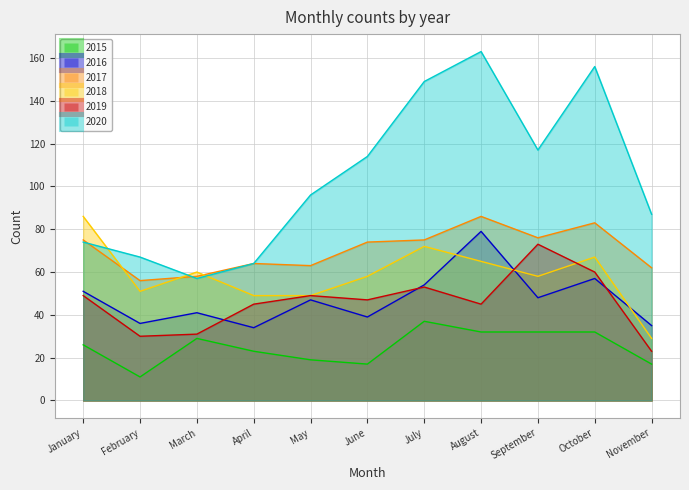

What are all the series names shown in the legend?

2015, 2016, 2017, 2018, 2019, 2020